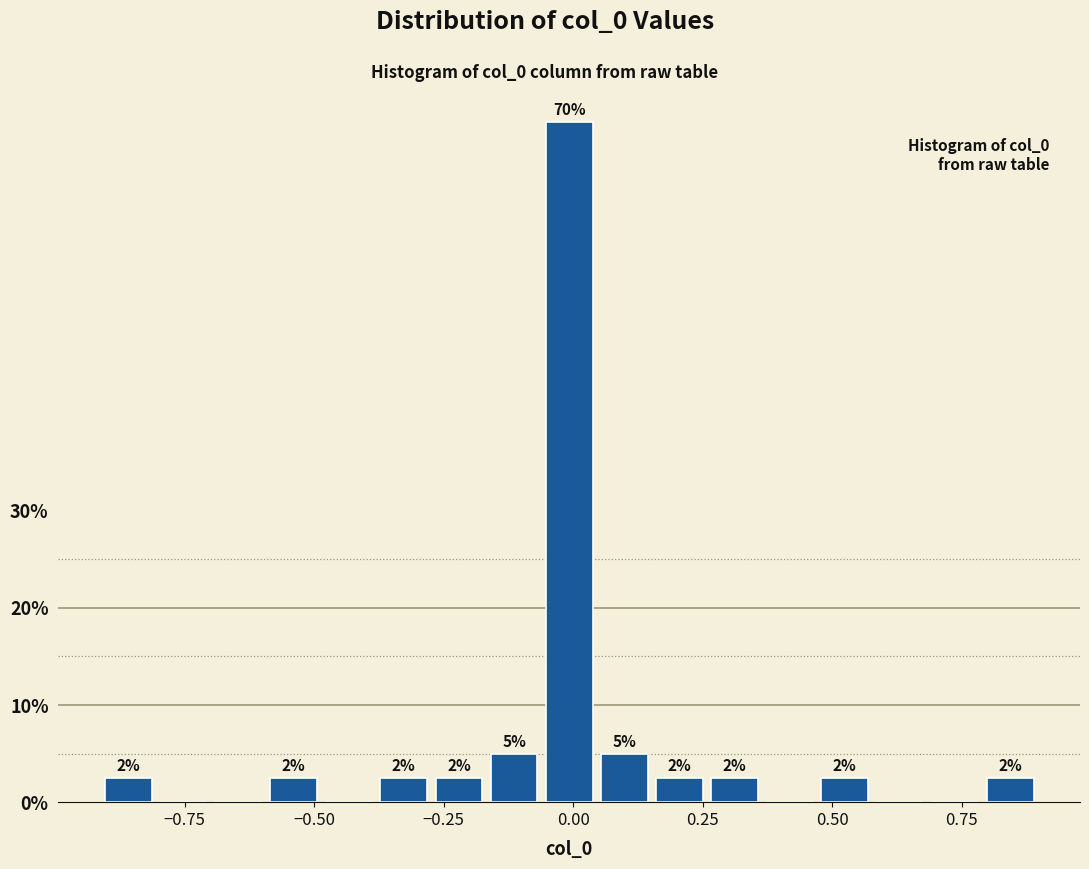

Read against the x-axis, roughly where is the centre of the tallest bar?

0.00